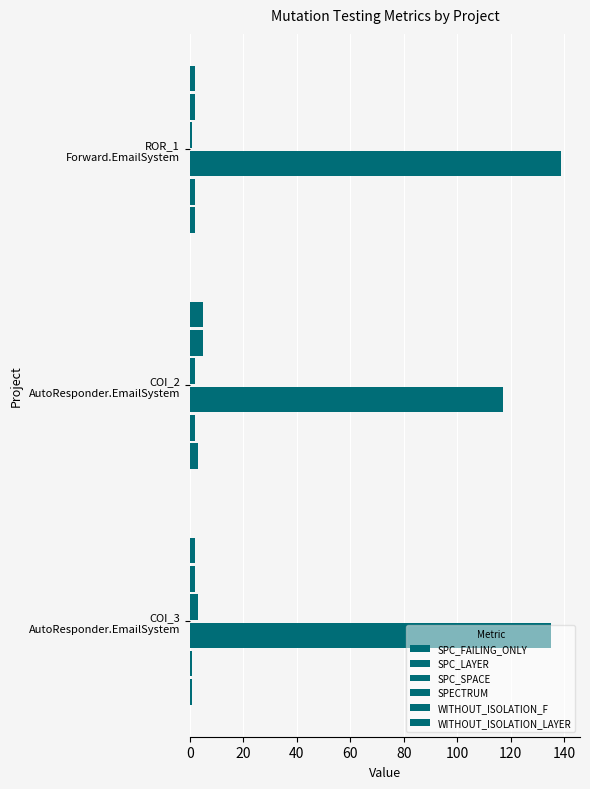

List the series in order of their peak value, lowest first.

SPC_LAYER, SPC_FAILING_ONLY, SPECTRUM, WITHOUT_ISOLATION_F, WITHOUT_ISOLATION_LAYER, SPC_SPACE